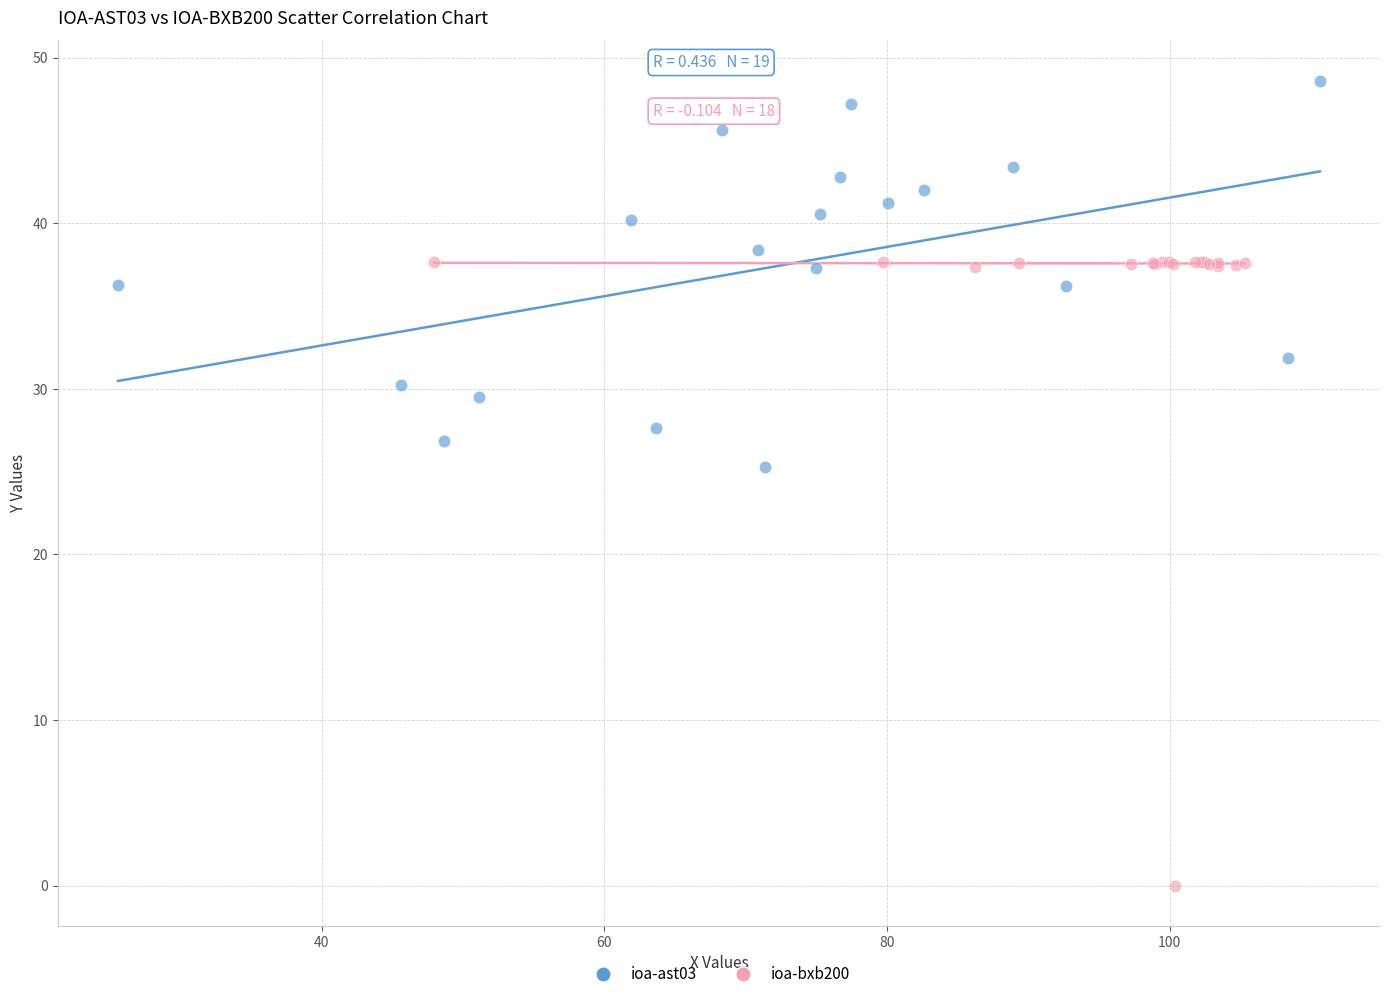

Which series has the largest Y range (max minus min)?

ioa-bxb200